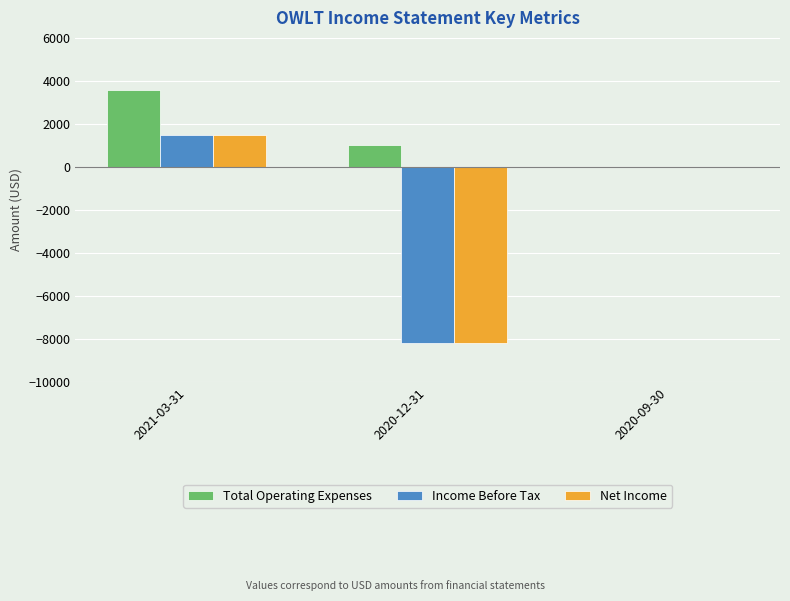

Which series has the largest total across all categories?

Total Operating Expenses